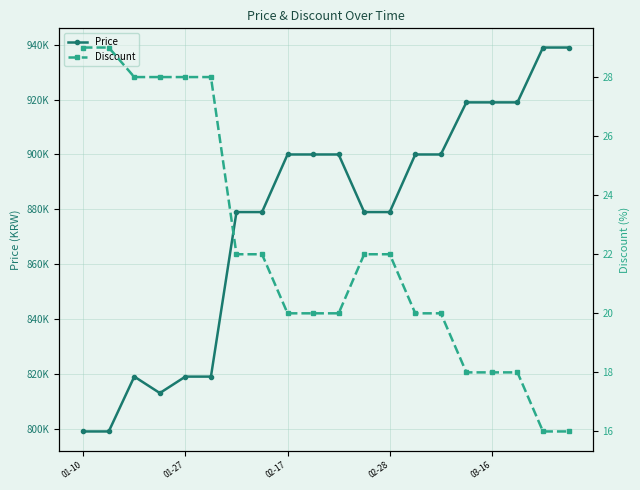

At which label does Discount first exceed 22?

01-10